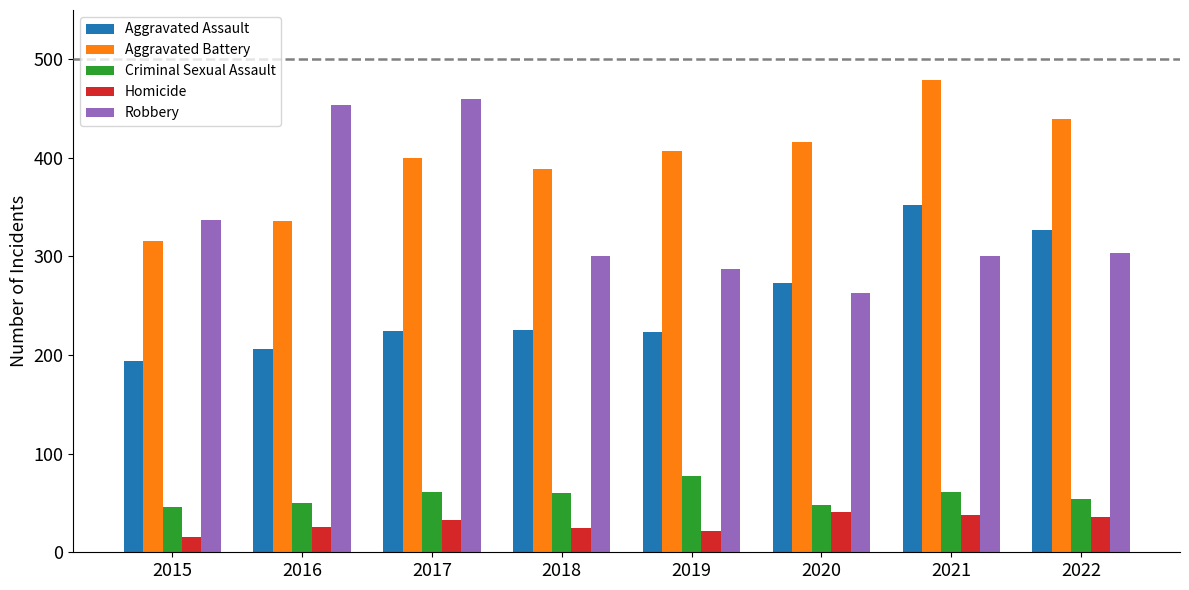

What are all the series names shown in the legend?

Aggravated Assault, Aggravated Battery, Criminal Sexual Assault, Homicide, Robbery